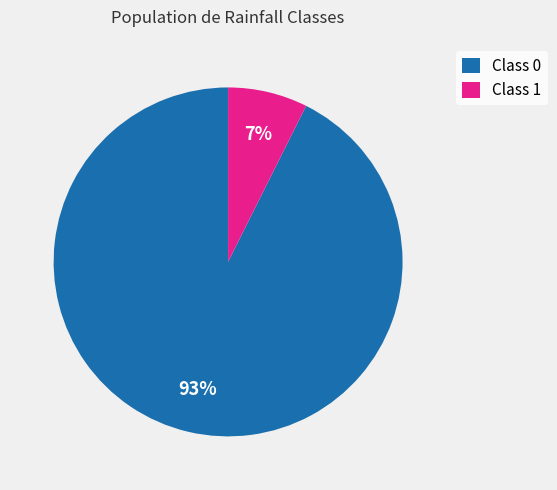

Is it true that Class 1 is 15% of the pie?

False